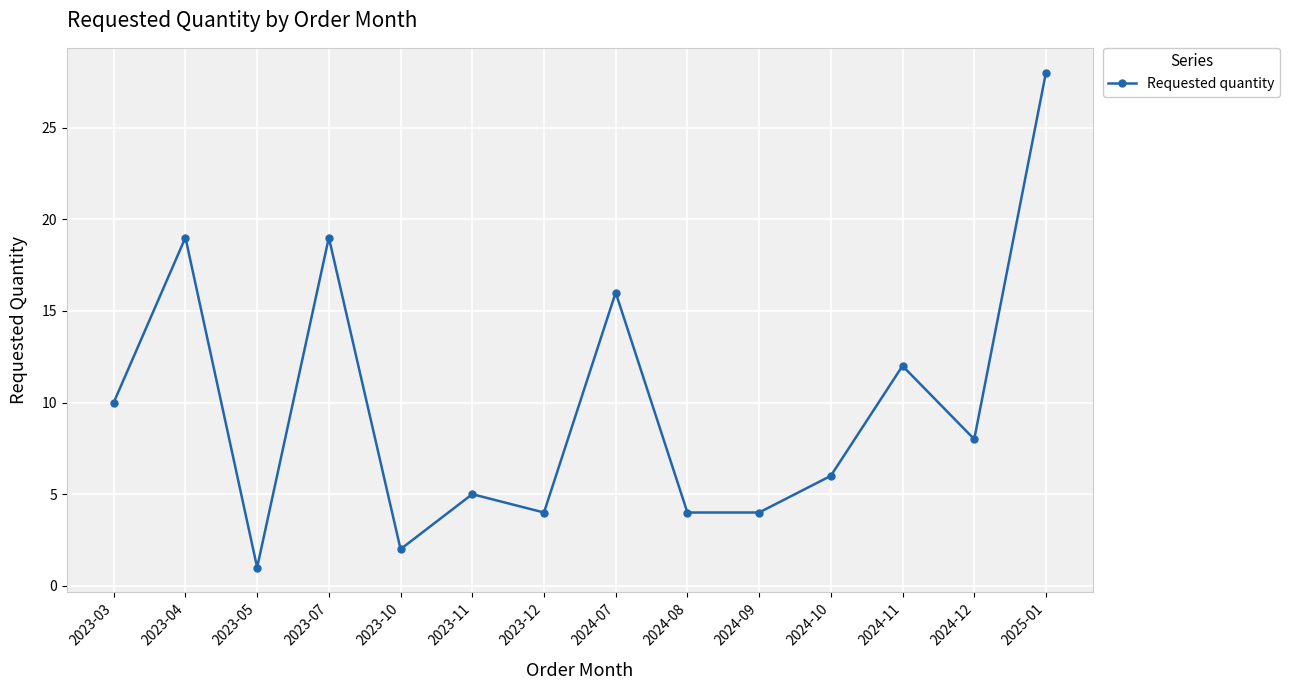

Is it true that the value at 2023-12 is 4?

True